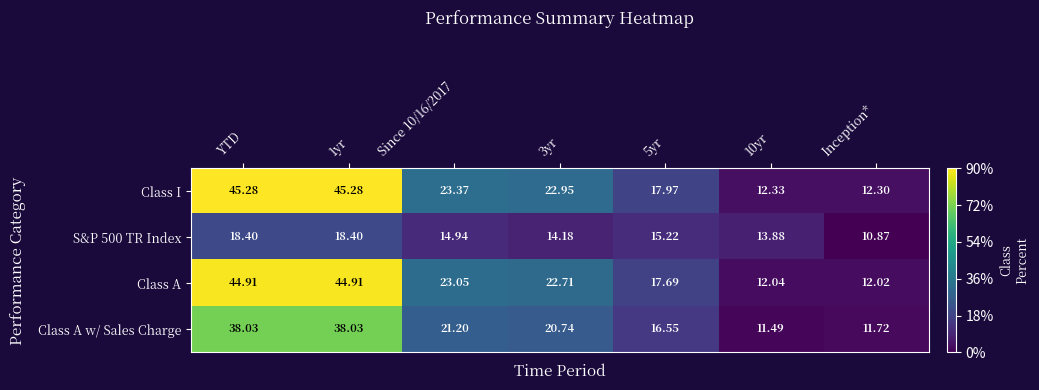

Which series has the largest total across all categories?

Class I